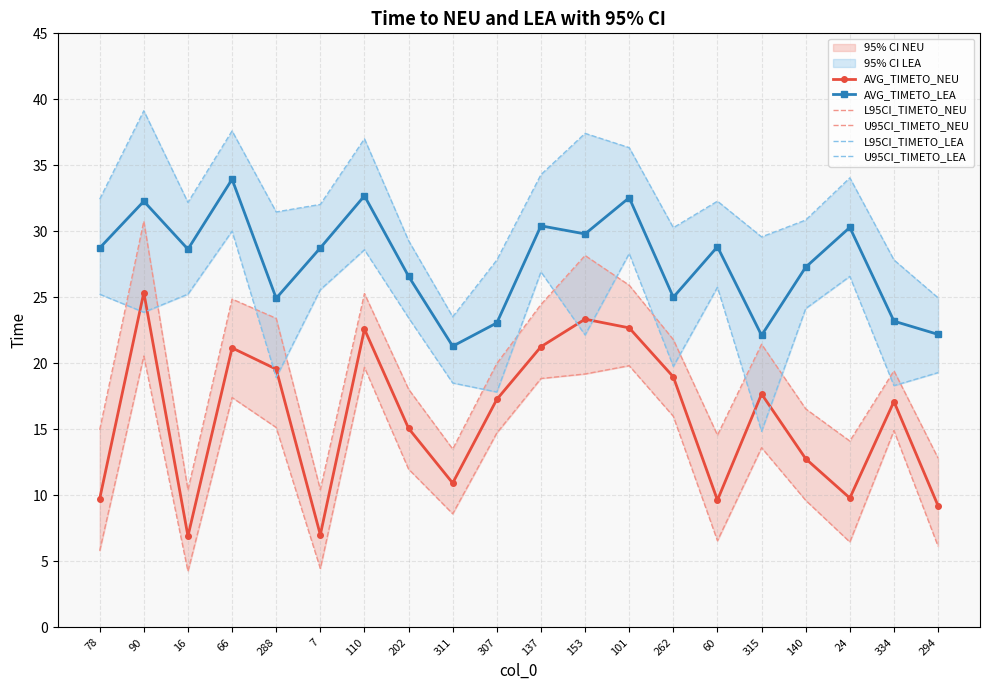

What is the difference between the maximum and minimum values in the L95CI_TIMETO_LEA series?

15.2